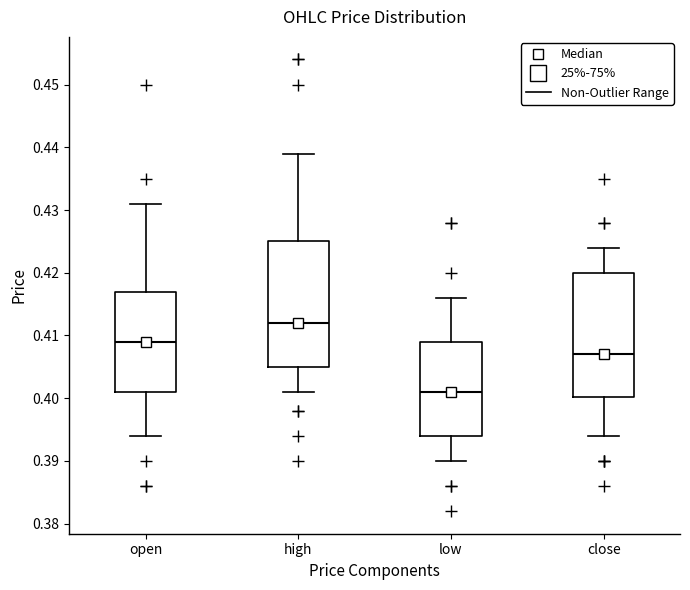

Where does the lower whisker of the box for close end on the y-axis? The values are not printed on the chart, so give them approximately, as read against the axis.

0.394